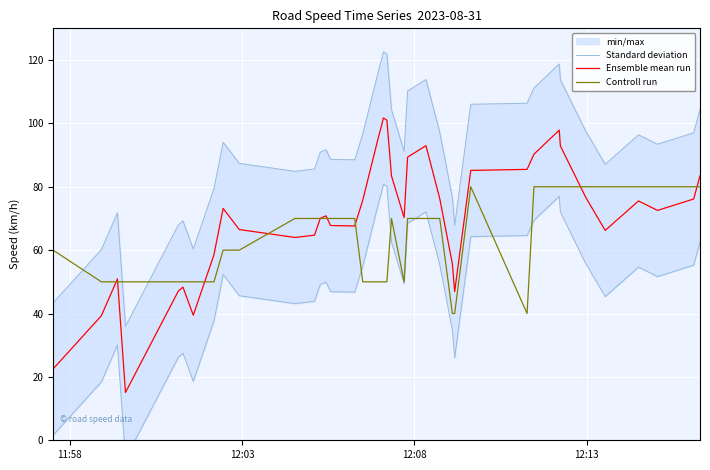

What is the highest value of the Controll run series?

80.0